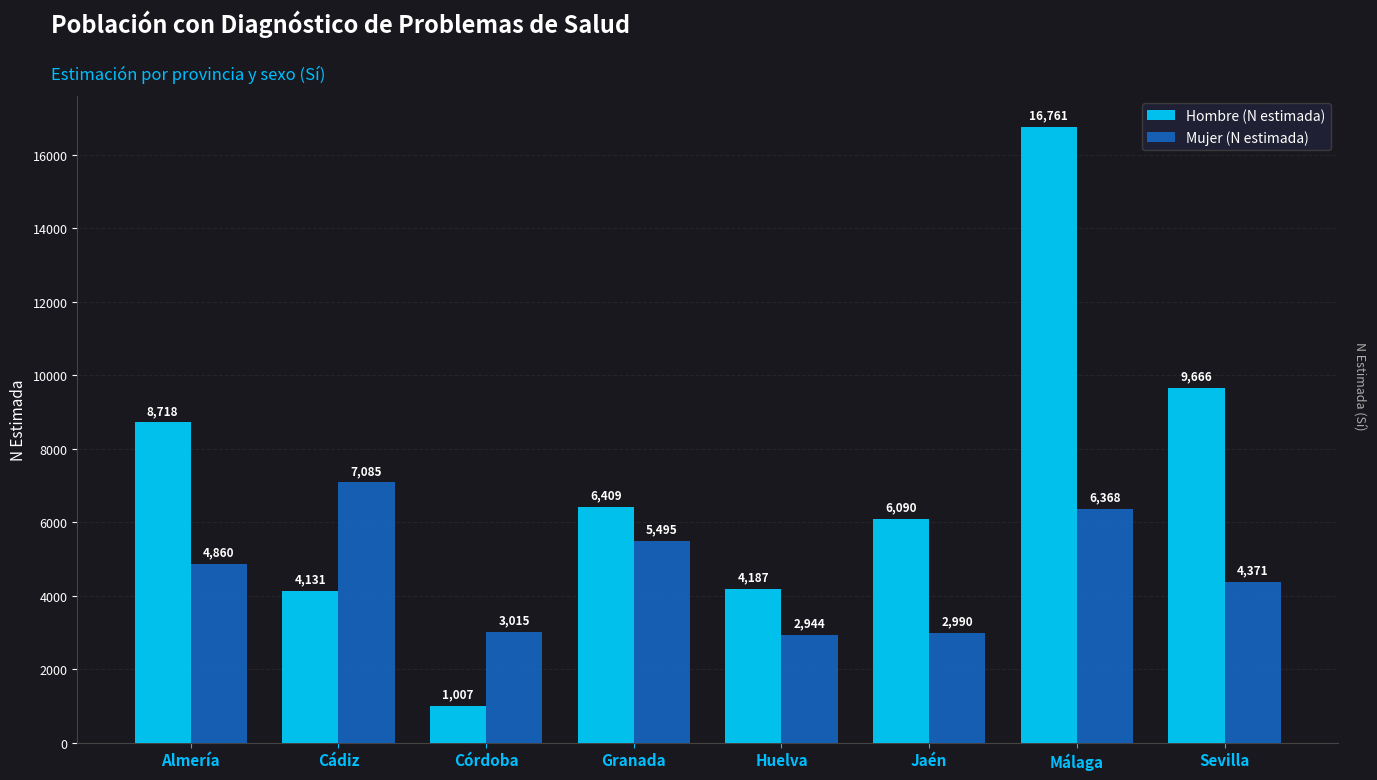

What are all the series names shown in the legend?

Hombre (N estimada), Mujer (N estimada)